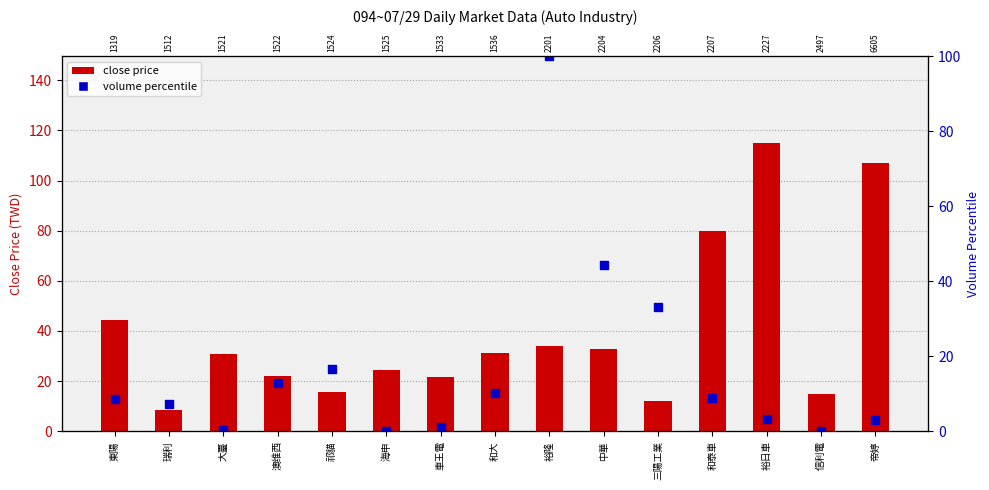

Which series has the widest spread of Y values?

close price